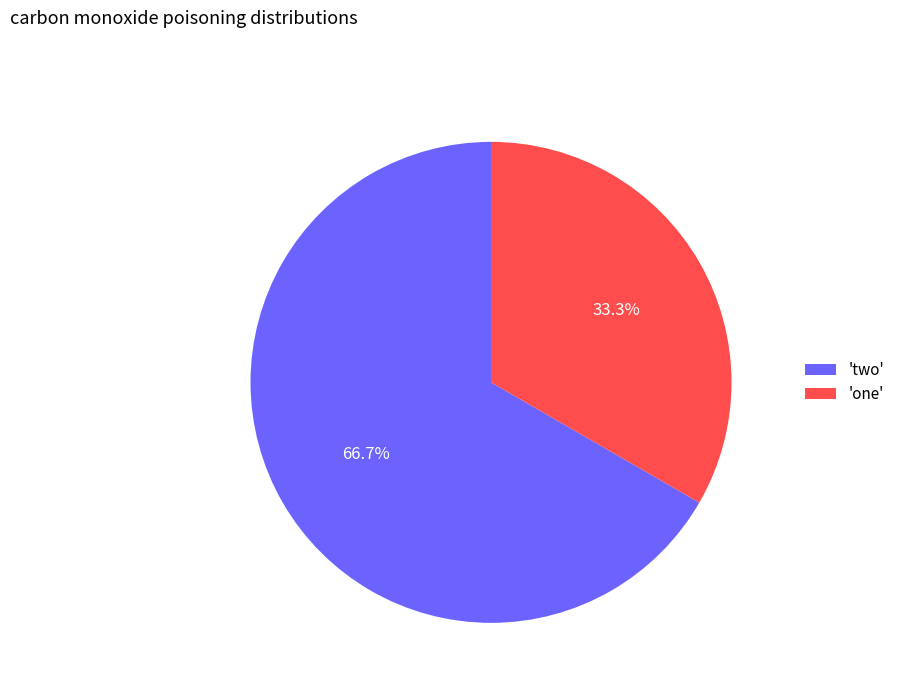

Which has a higher value, 'one' or 'two'?

'two'